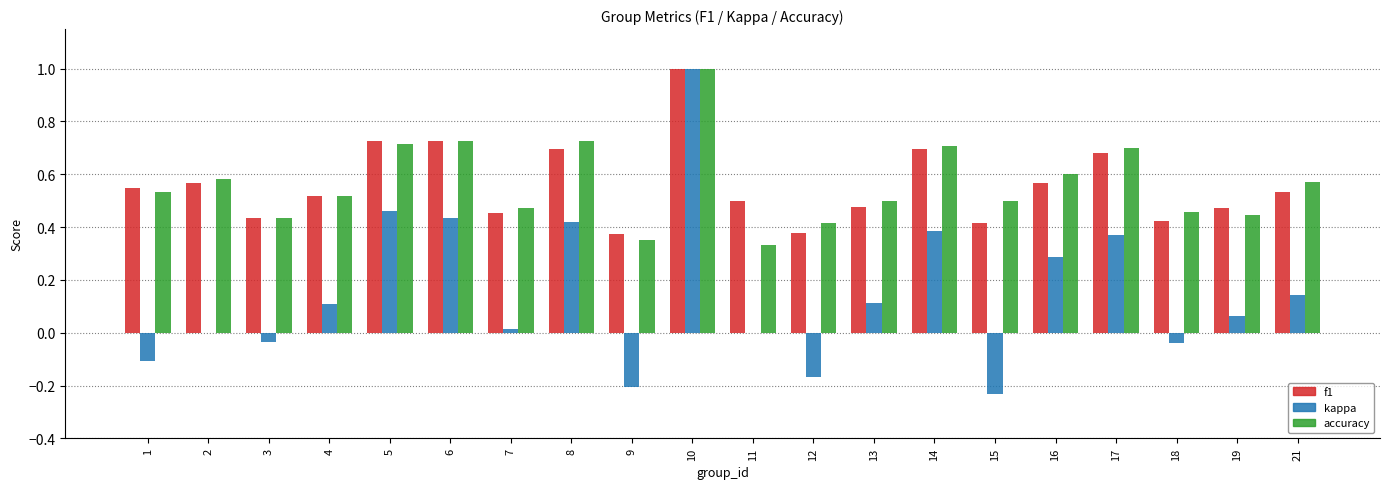

Between 1 and 17, which series saw the biggest shift?

kappa